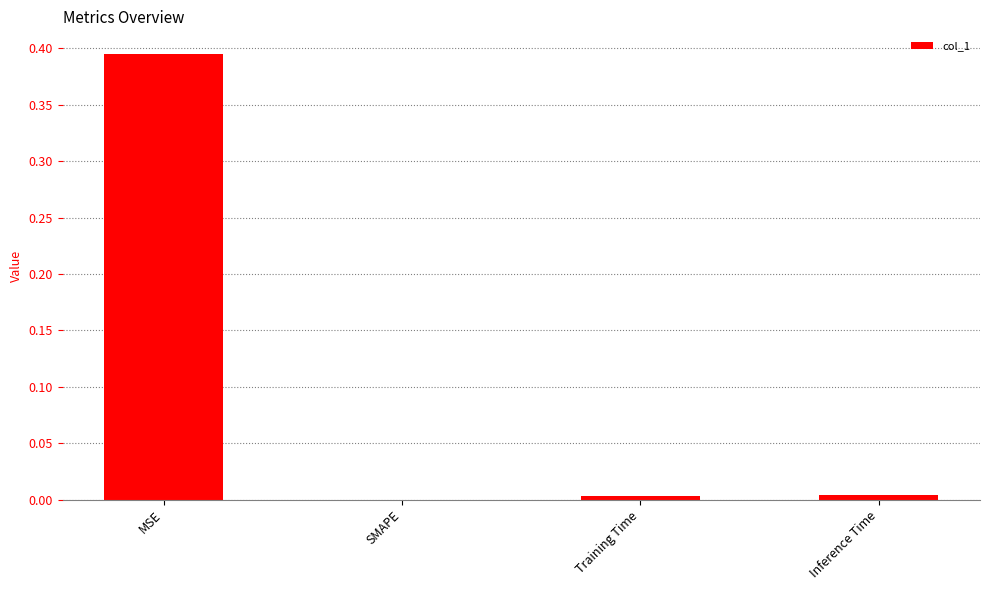

At which category does the chart reach its peak across all series?

MSE